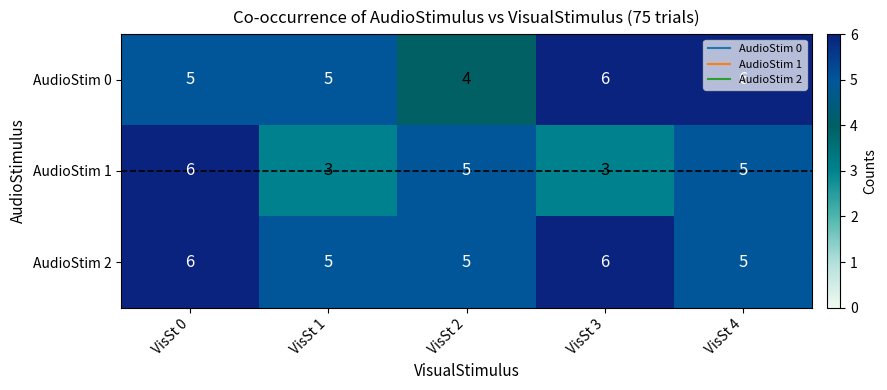

Which series has the widest spread of values?

AudioStim 1